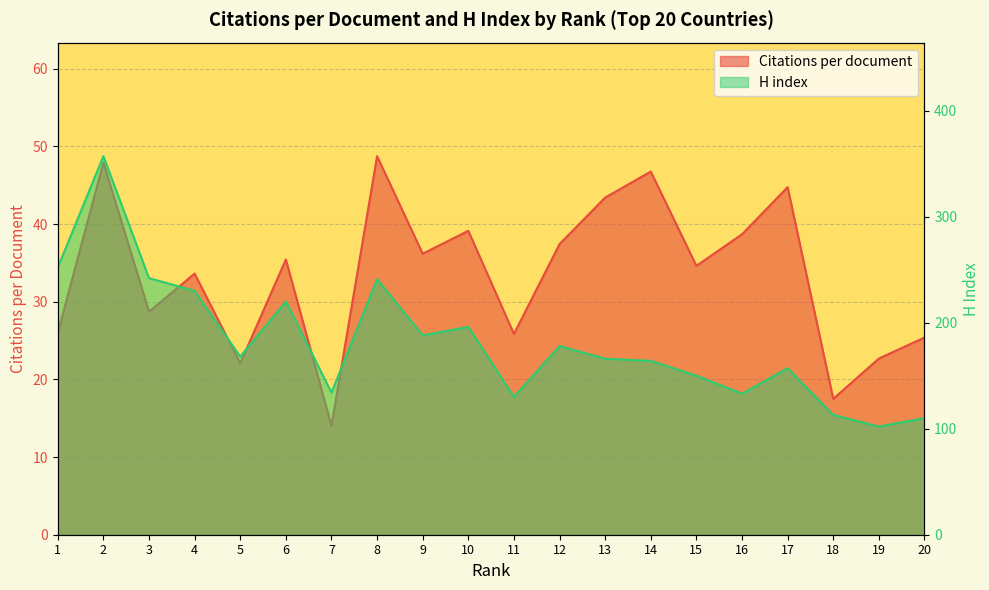

What is the value of the Citations per document point at the 15th from the left?

34.6